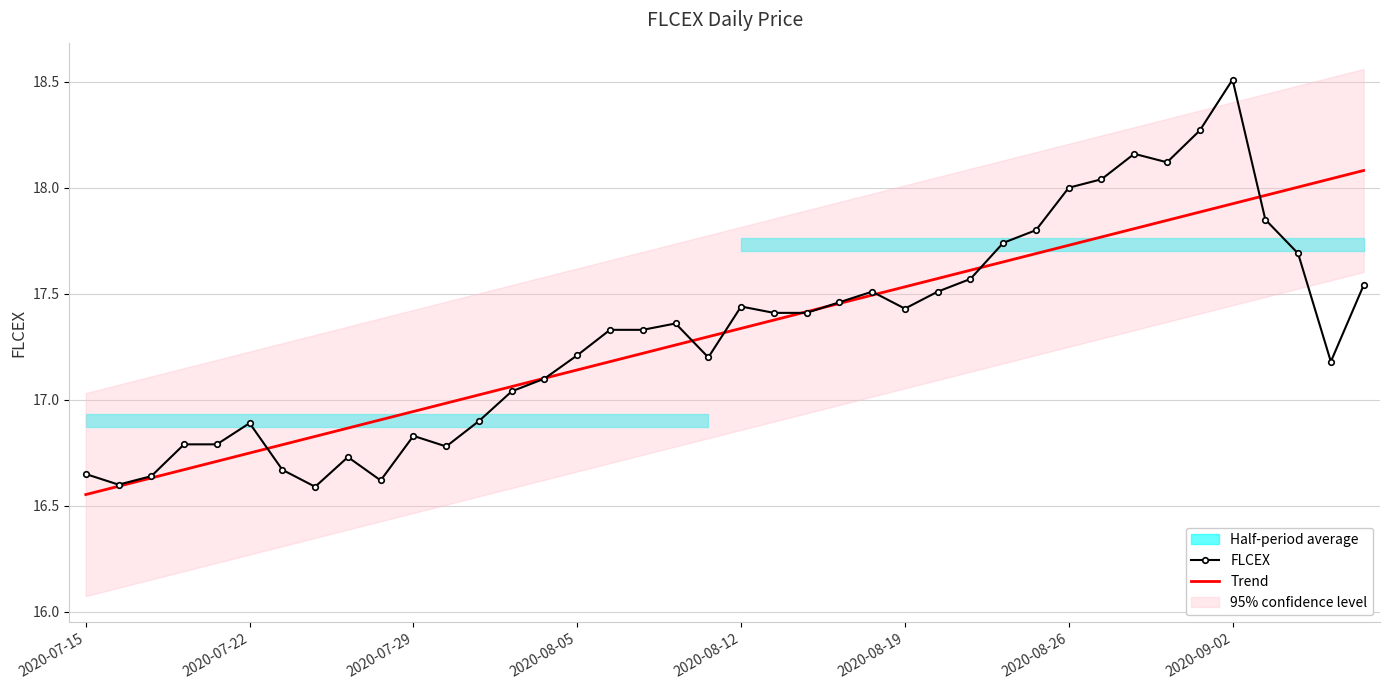

What is the highest value of the Trend series?

18.1